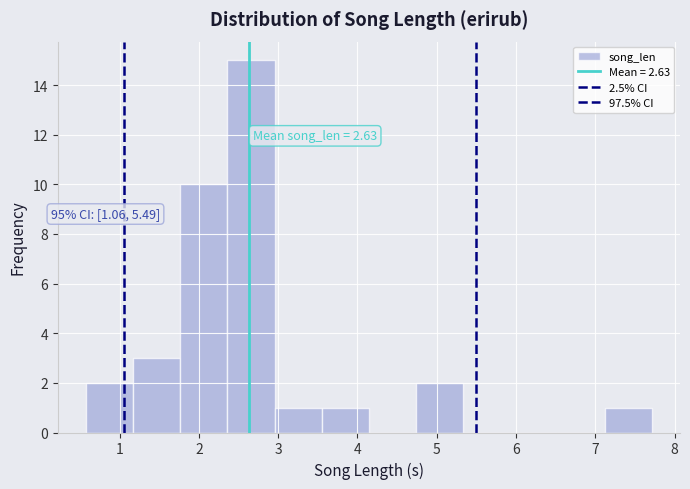

Over which range of the x-axis is the bar tallest?

2.4 to 3.0